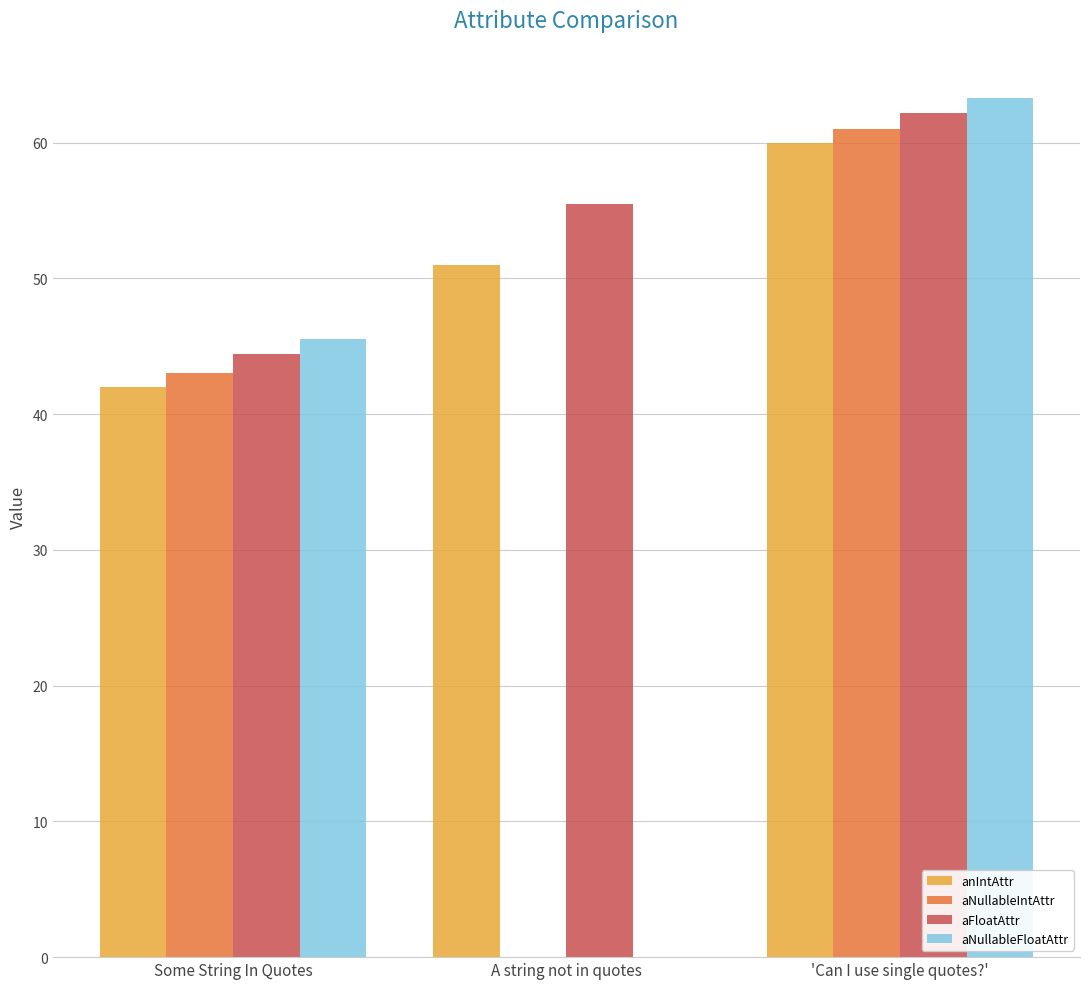

At which category is the sum across all series the highest?

'Can I use single quotes?'